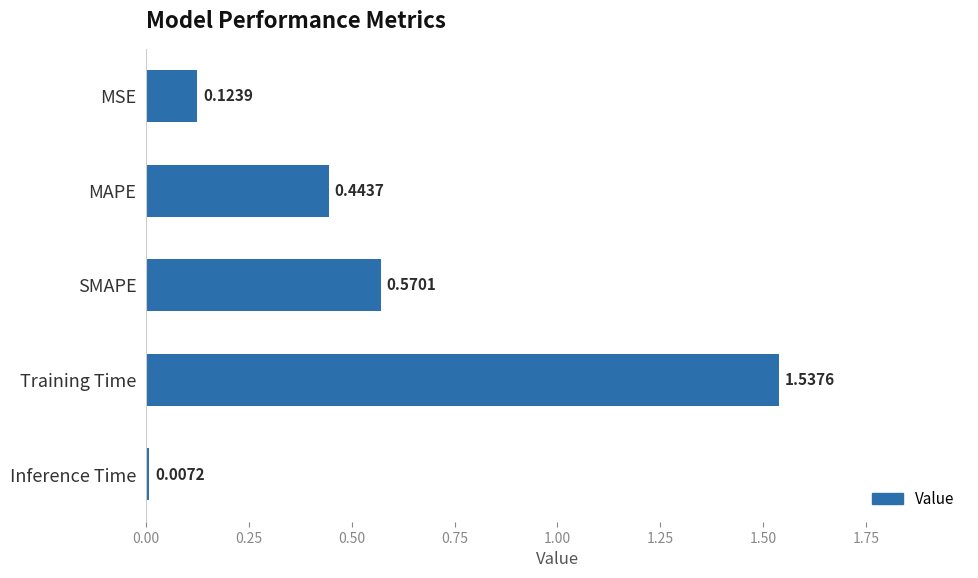

List the labels in order of value, largest first.

Training Time, SMAPE, MAPE, MSE, Inference Time